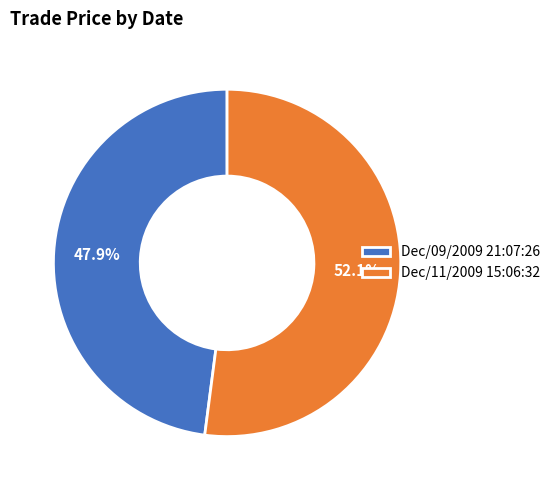

How many segments does this pie chart have?

2